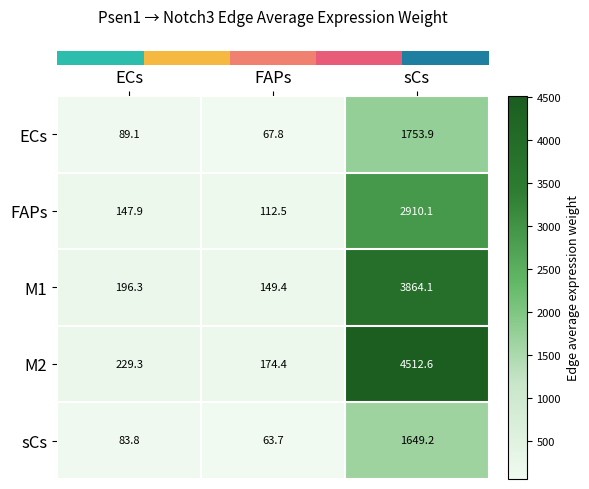

Is it true that FAPs equals 2910.1 at sCs?

True